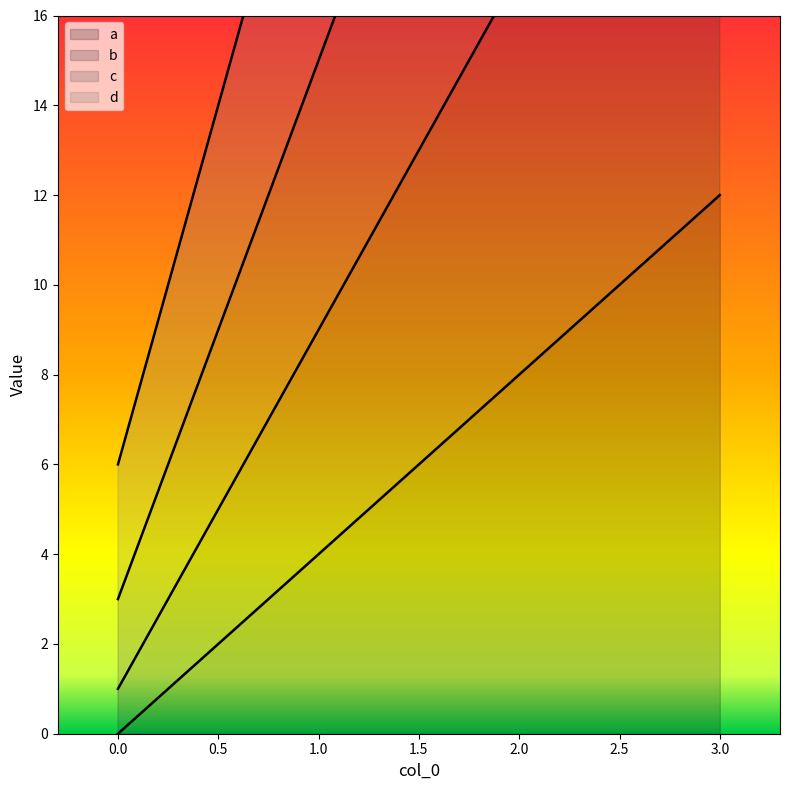

The value of d at 1 is 22. True or false?

True